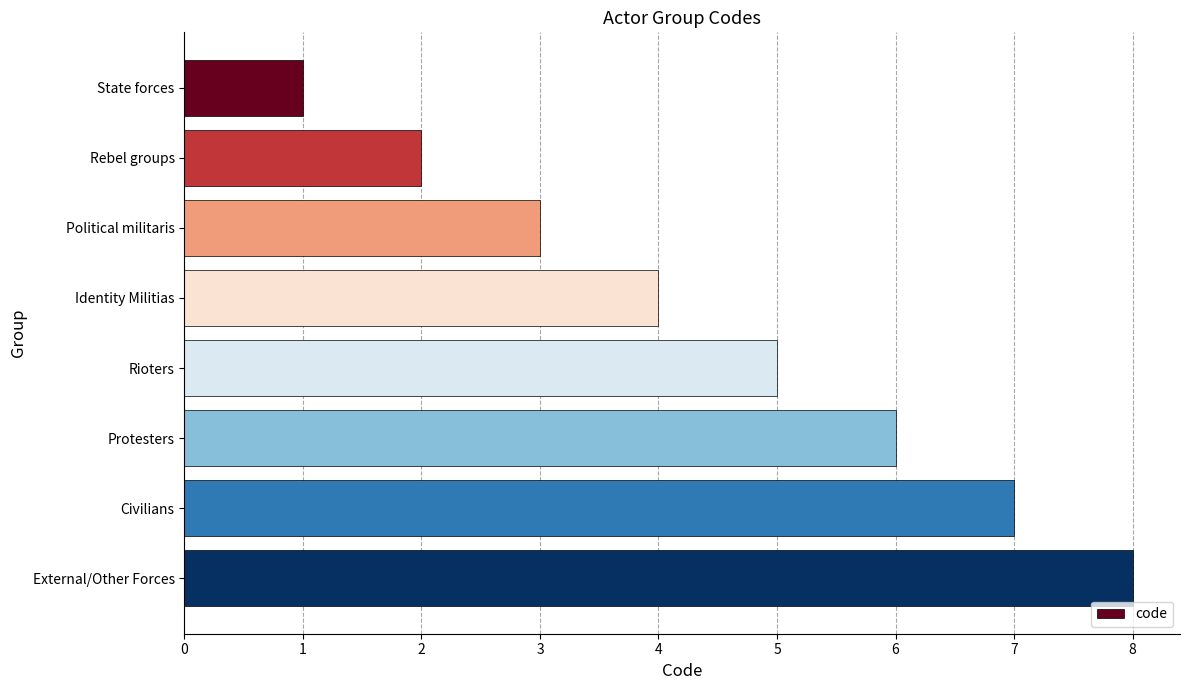

What is the sum of the values at Political militaris and Rioters?

8